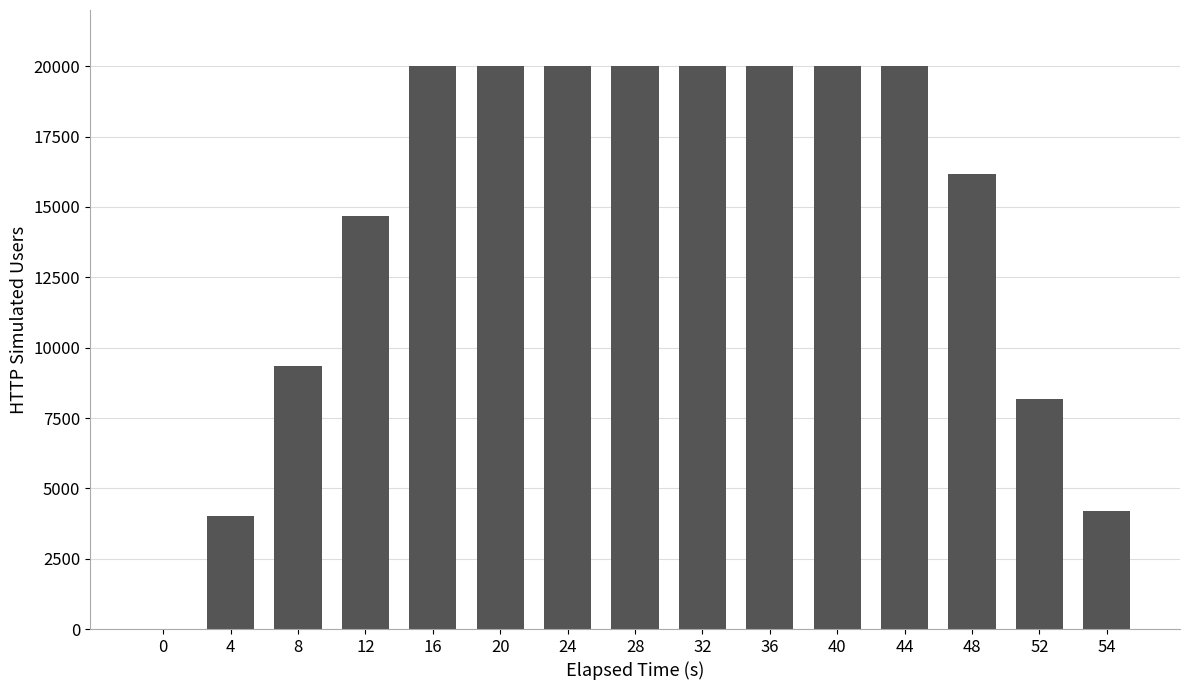

Approximately how many times larger is the value at 24 compared to 28?

1.0